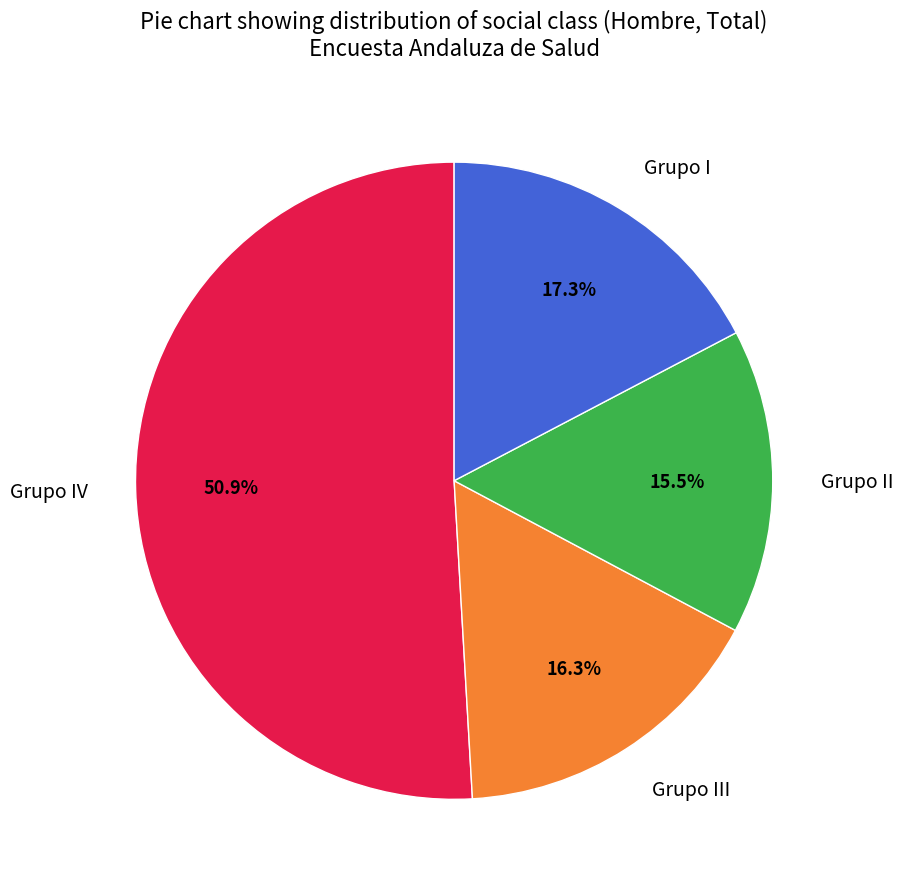

The Grupo I slice represents 17% of the pie. True or false?

True